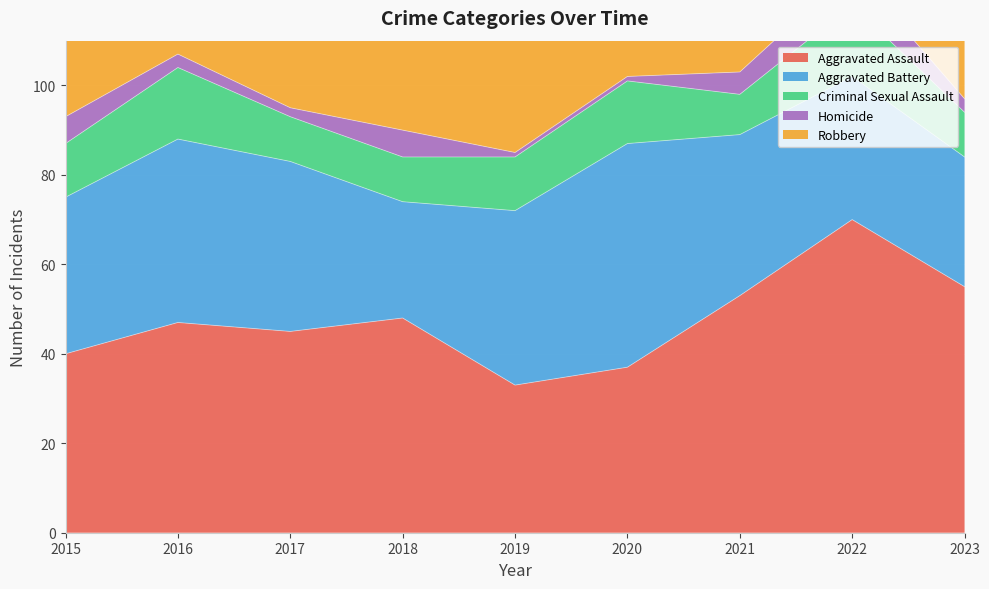

At how many categories does at least one series exceed 20?

9